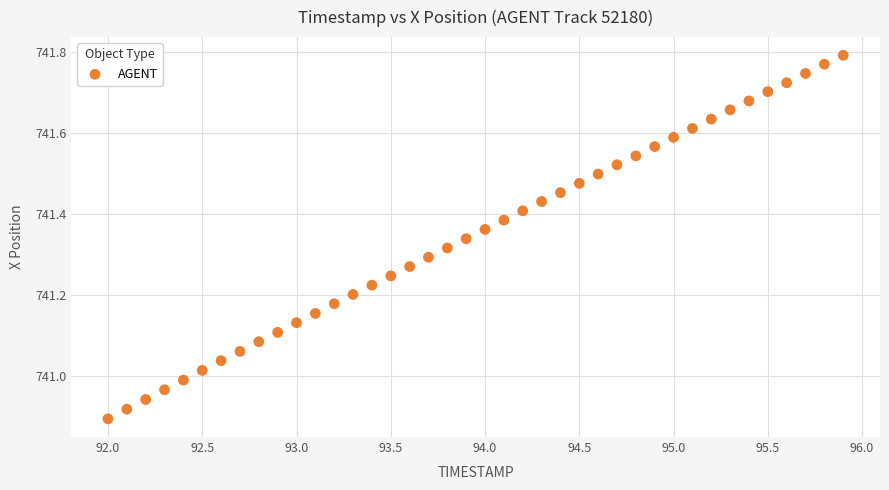

What is the range of X values (max minus min)?

3.9